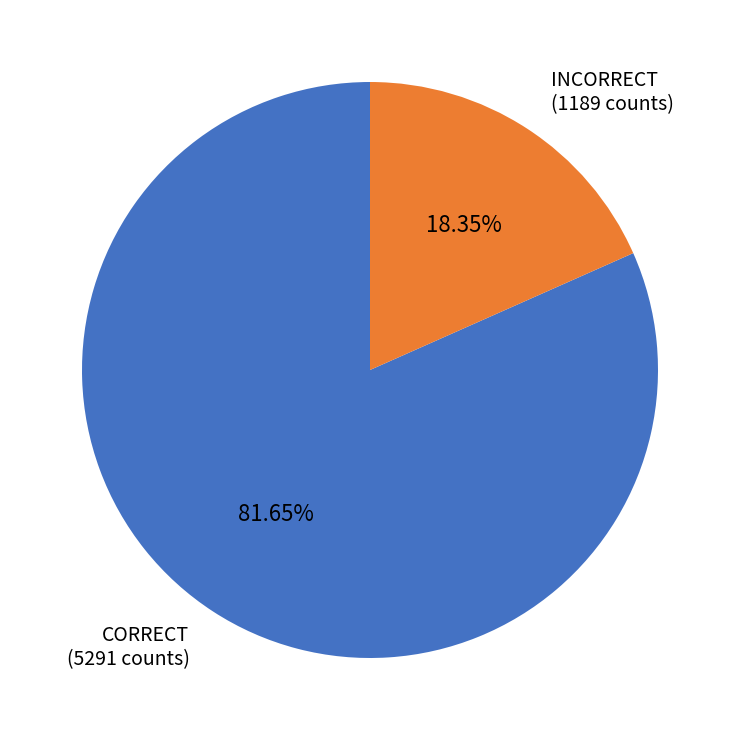

Rank the categories by value from lowest to highest.

INCORRECT (1189 counts), CORRECT (5291 counts)